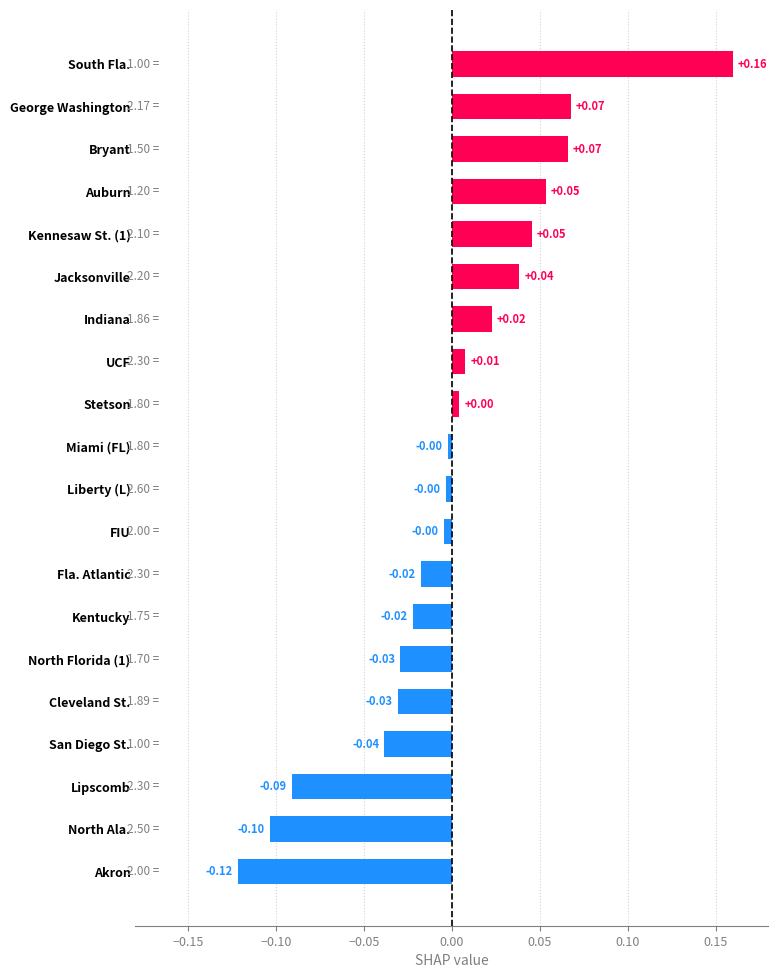

What is the difference between the maximum and minimum values?

0.3